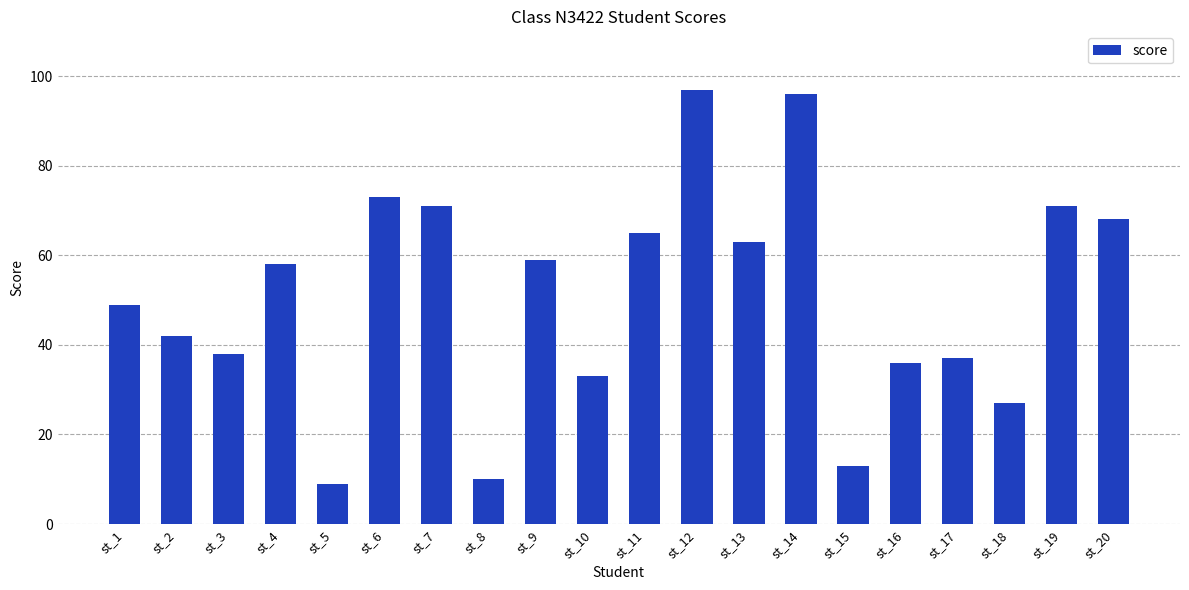

What is the greatest value displayed?

97